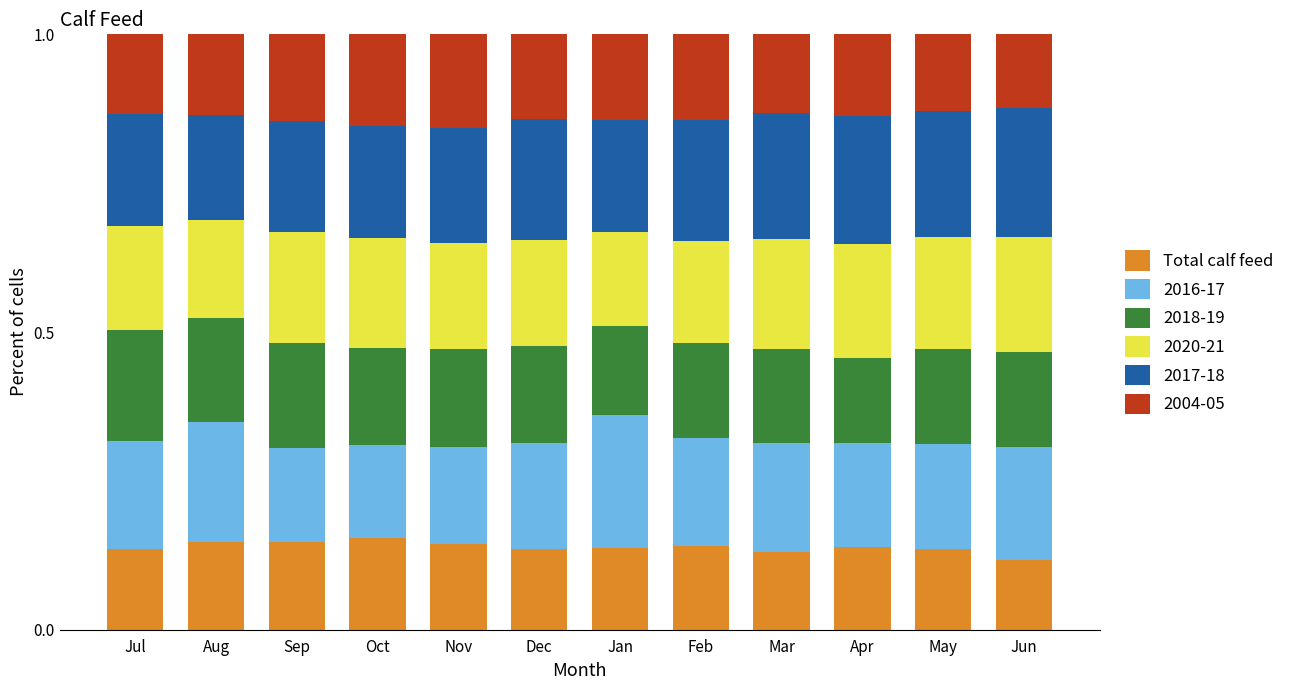

What is the total value across all series at Jan?

1.0